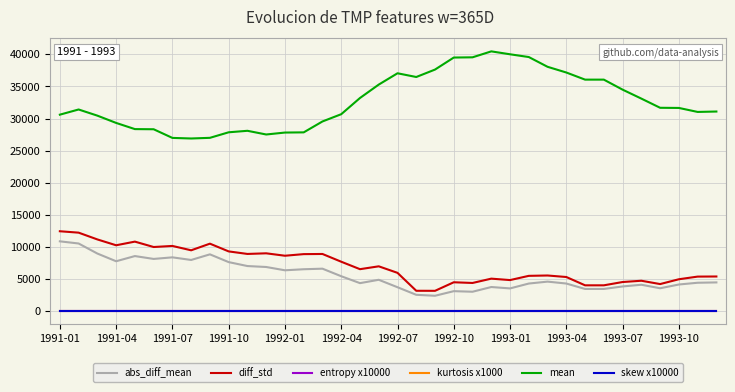

True or false: mean and kurtosis x1000 intersect in this chart.

False